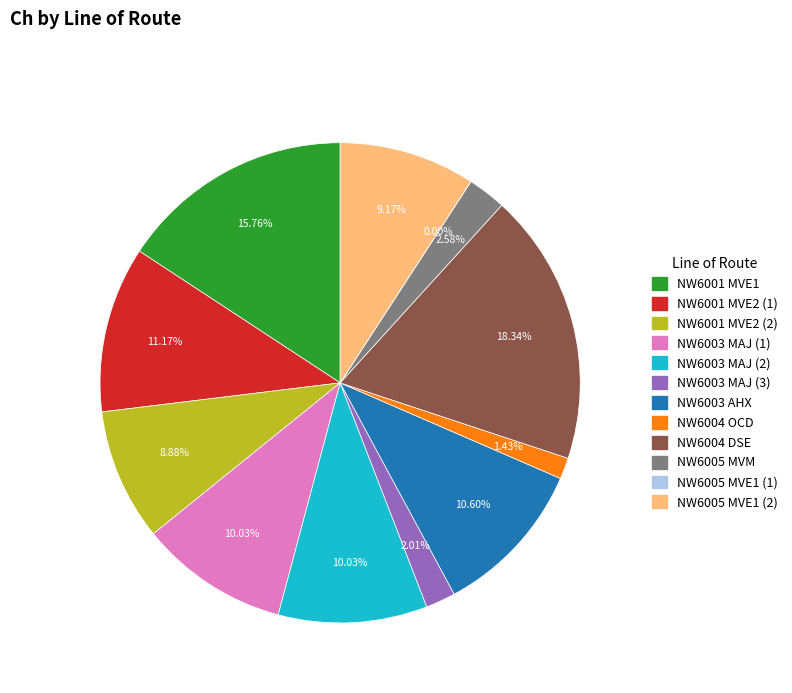

How many slices are in this pie chart?

12